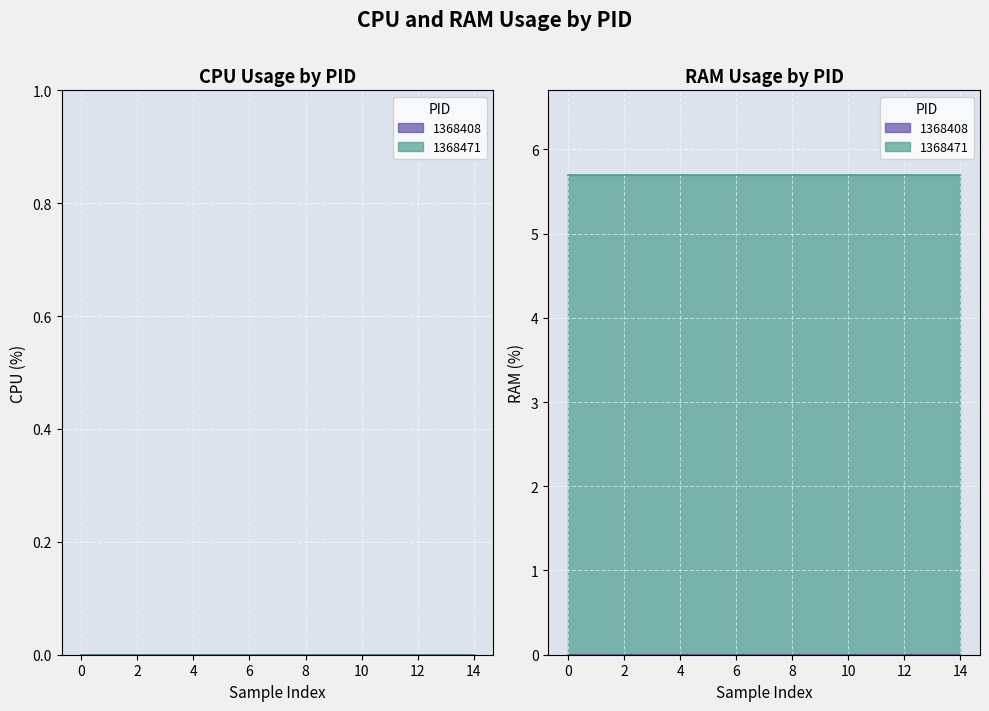

True or false: CPU and RAM intersect in this chart.

False